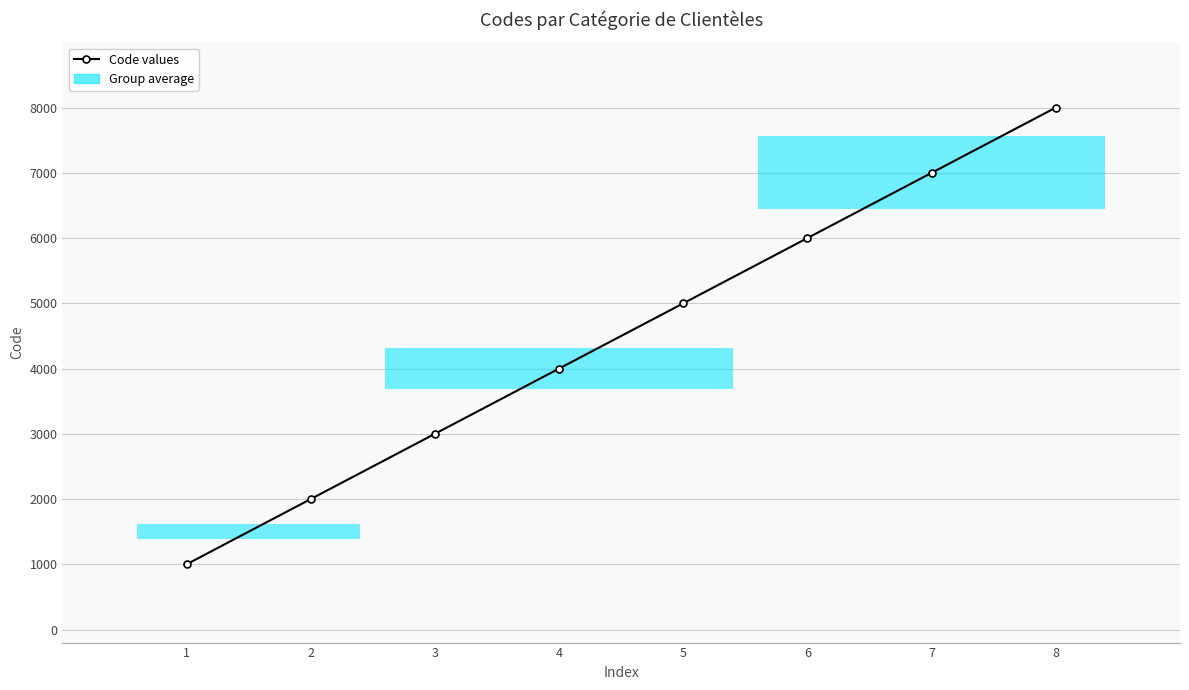

Which category has the lowest value across all series?

1